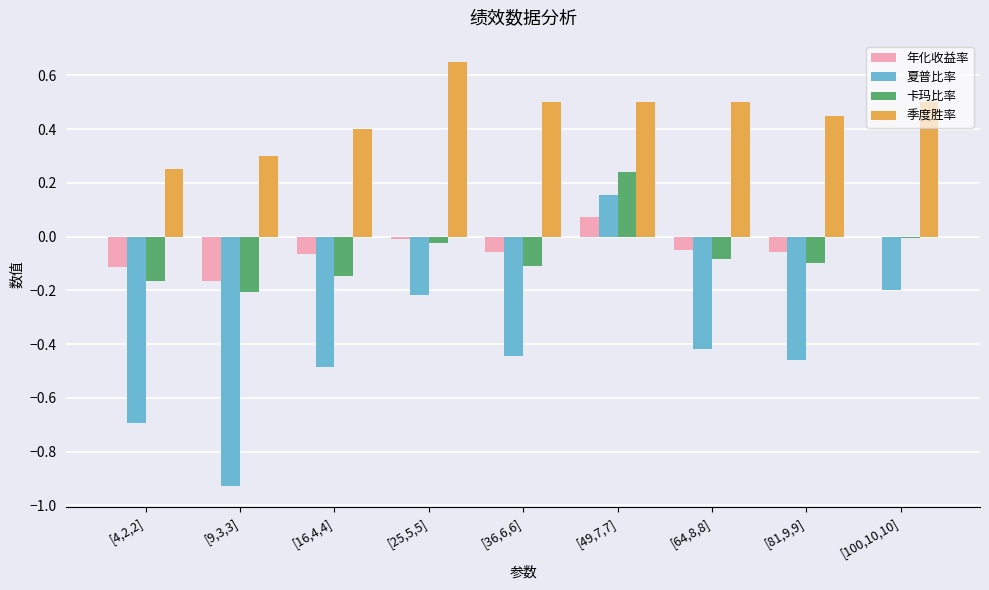

What is the total value across all series at [16,4,4]?

-0.3